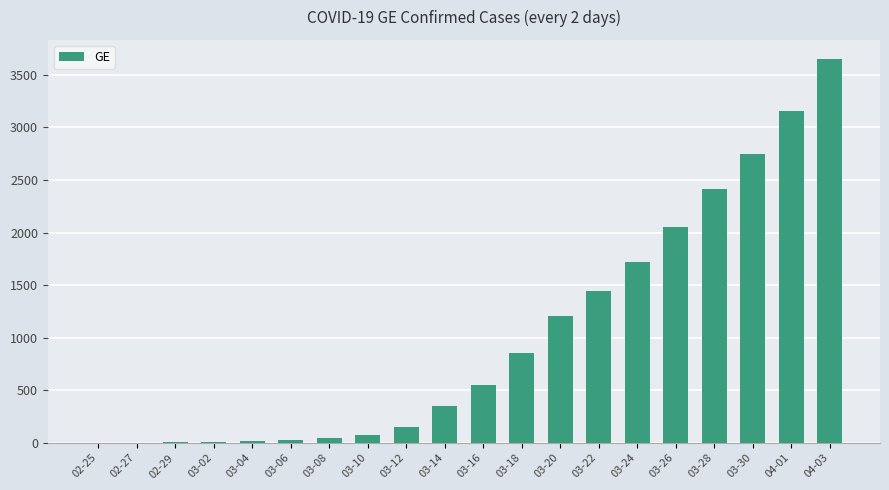

Which has a higher value, 04-03 or 03-14?

04-03